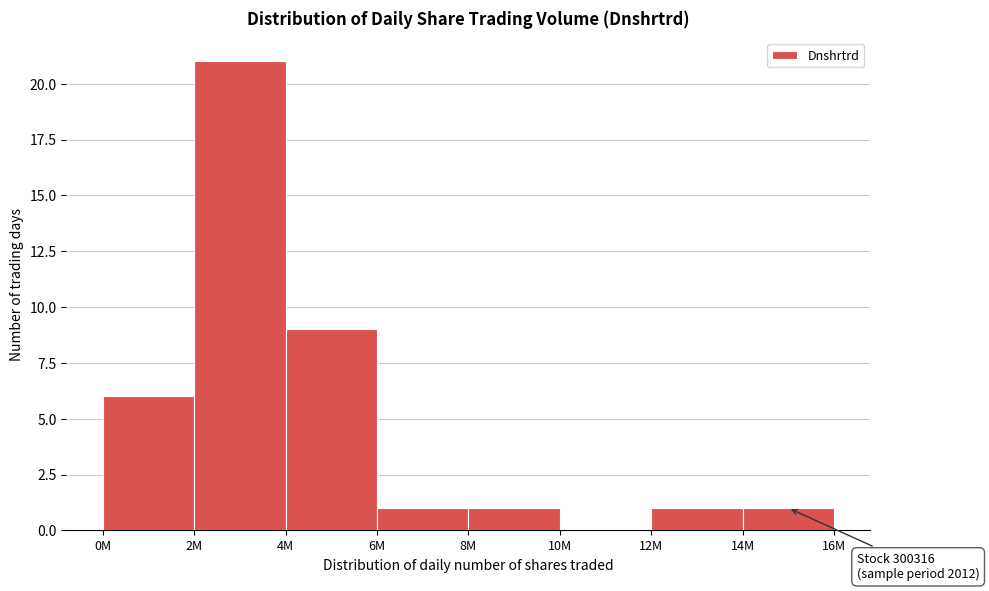

Reading right to left, extract all data points from this chart.

14M=1	12M=1	10M=0	8M=1	6M=1	4M=9	2M=21	0M=6